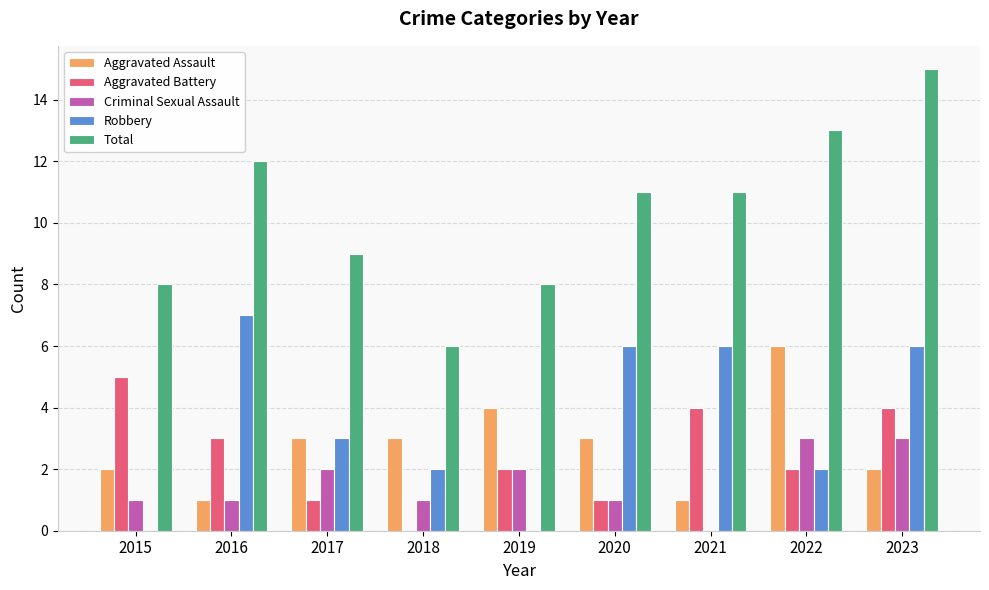

Between 2019 and 2023, which series saw the biggest shift?

Total